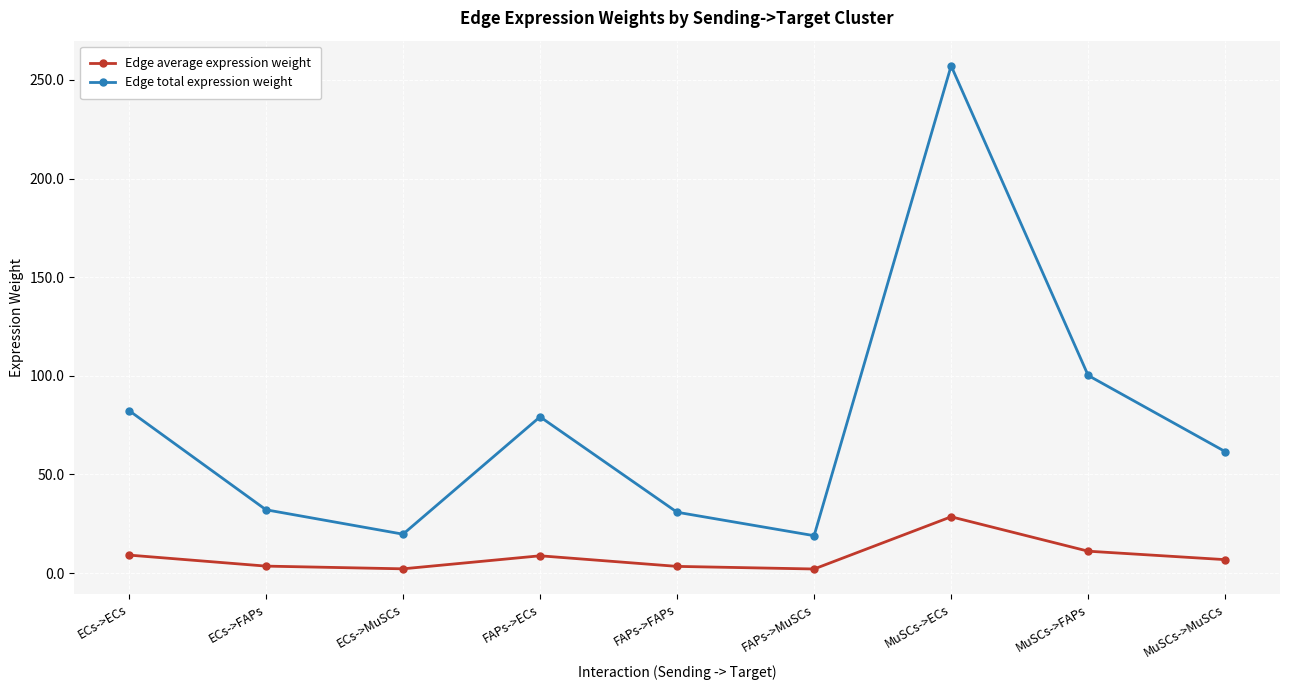

Is it true that Edge average expression weight equals 3.4 at FAPs->FAPs?

True